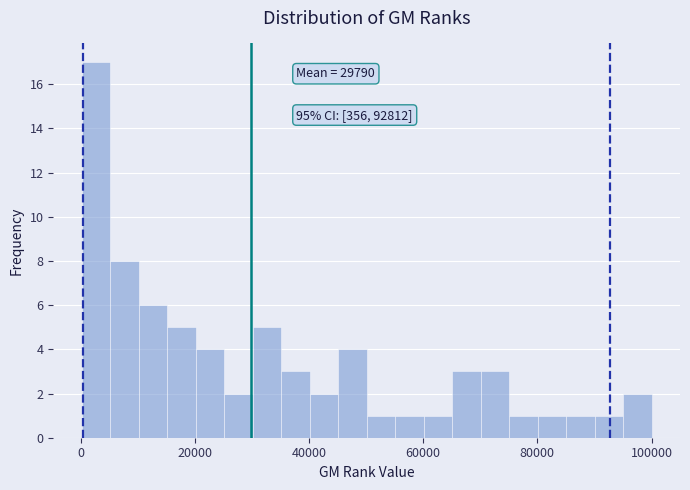

Around what value on the x-axis is the tallest bar? Give the approximate position of its centre, as read against the axis.

2000